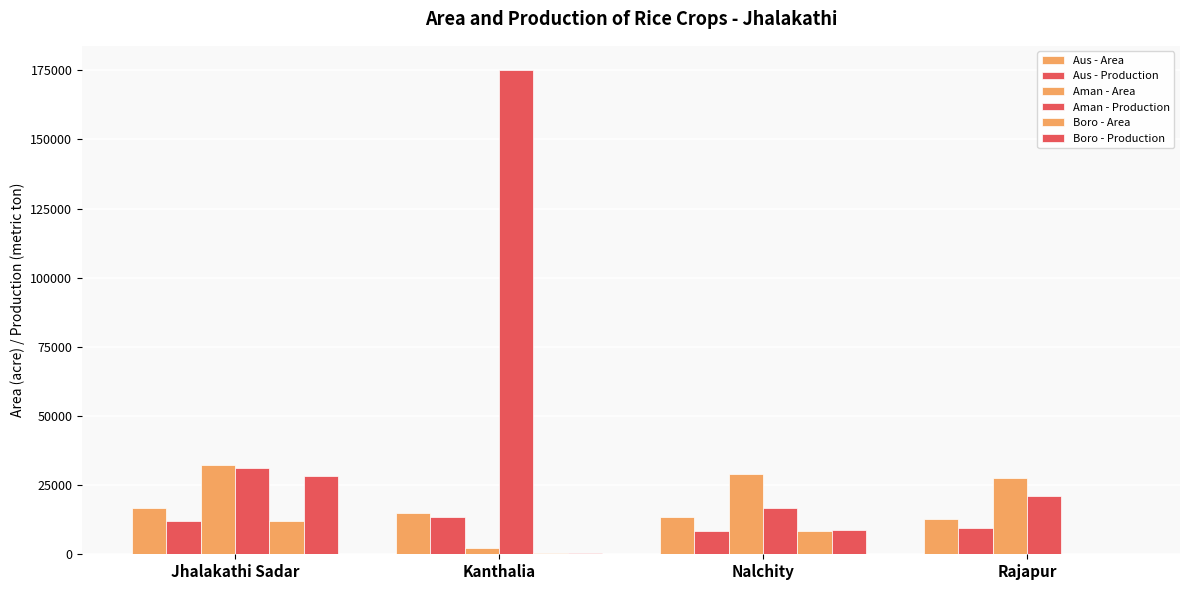

Where is Aus - Area nearest to the value 14690?

Kanthalia